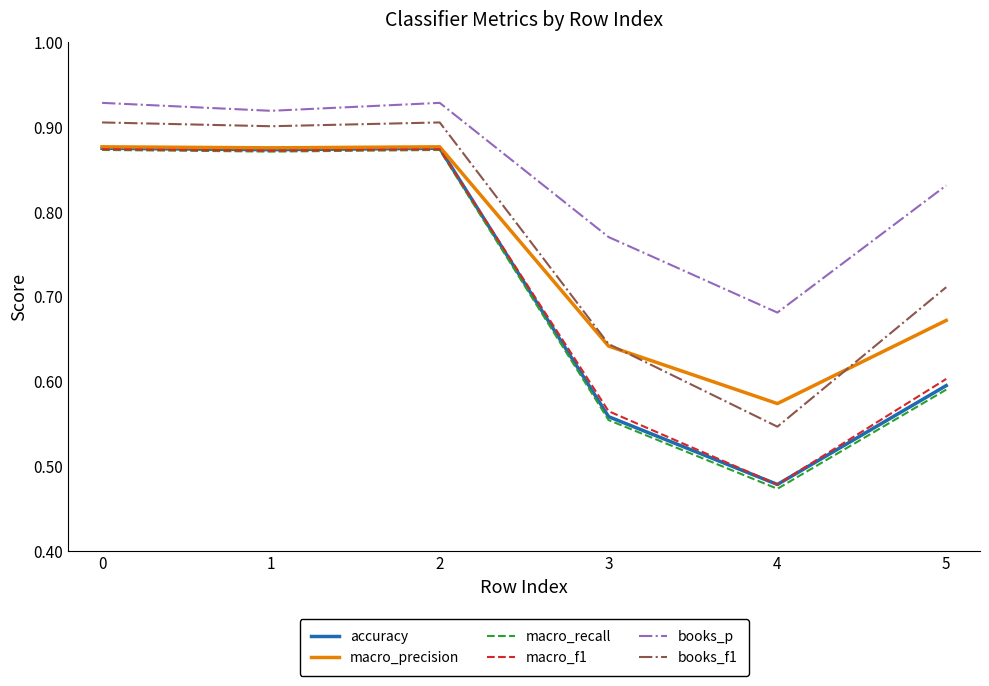

How many lines are shown in the chart?

6